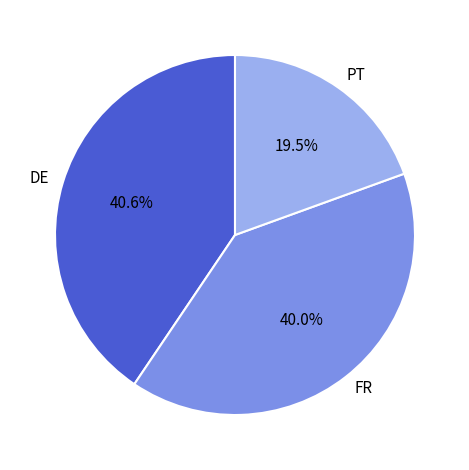

Which category has the smallest portion of the pie?

PT